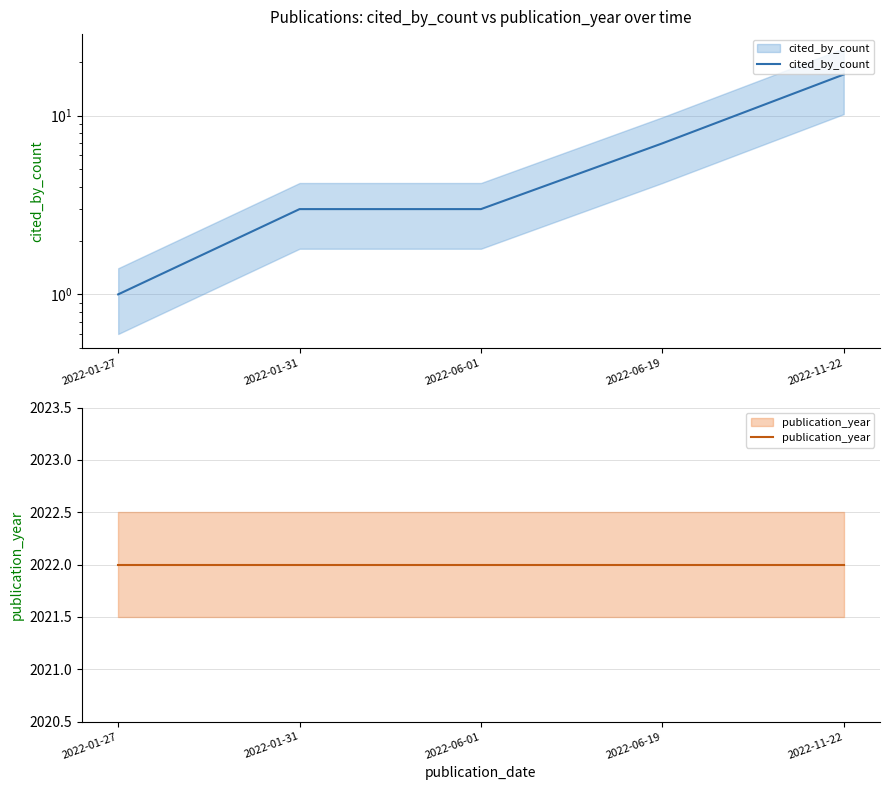

True or false: publication_year and cited_by_count intersect in this chart.

False